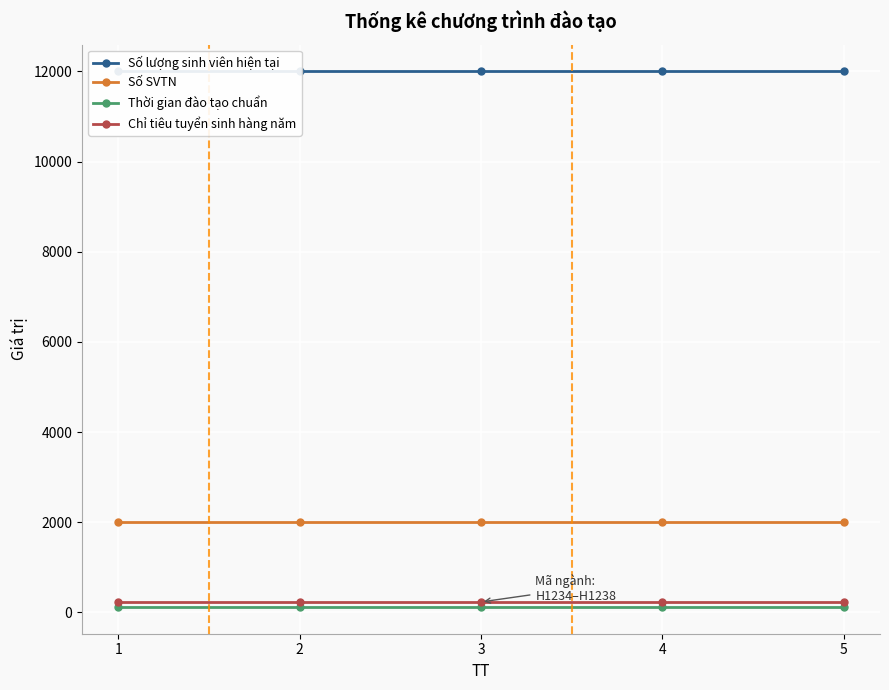

True or false: Thời gian đào tạo chuẩn and Chỉ tiêu tuyển sinh hàng năm cross at least once.

False